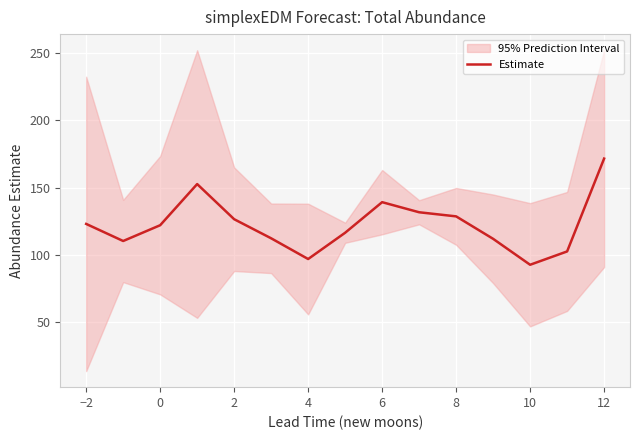

The Estimate series shows 171.6 at 12. True or false?

True